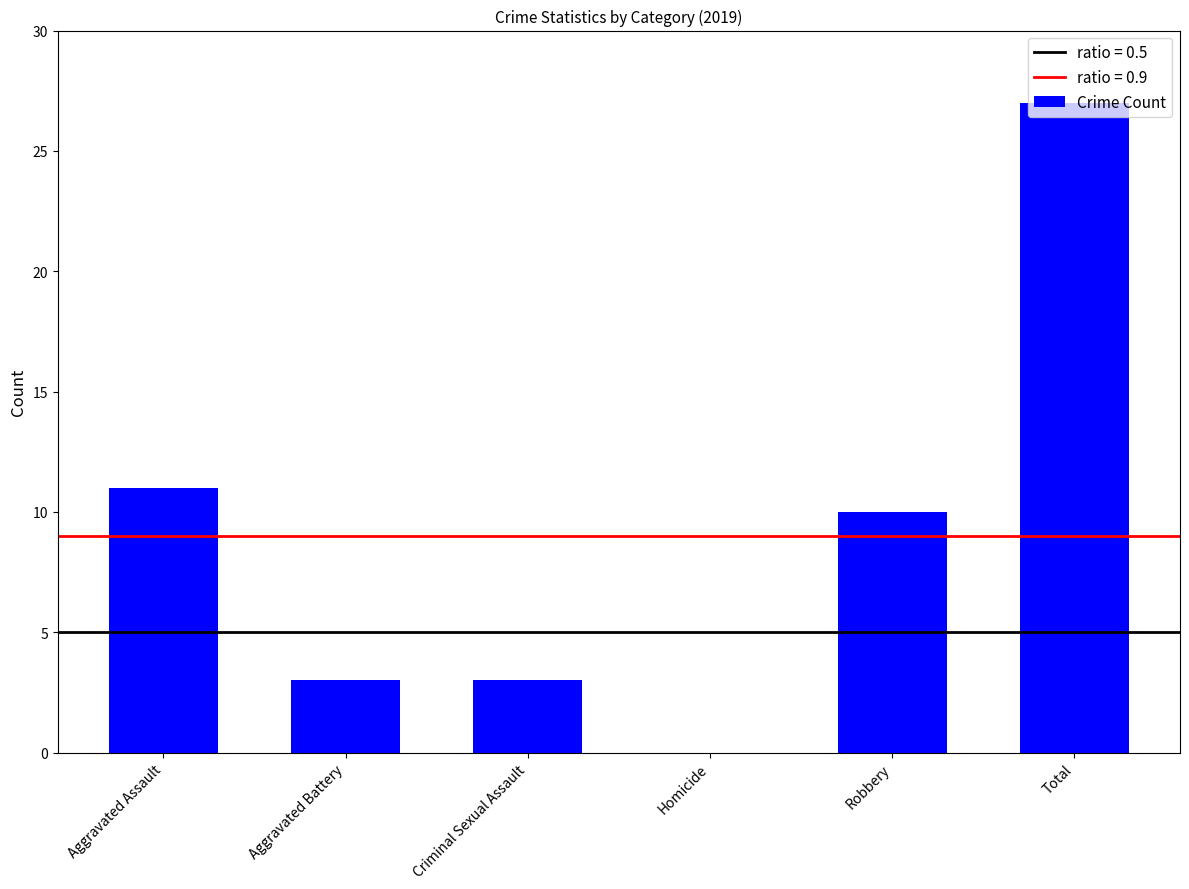

How many data points does each series have?

6